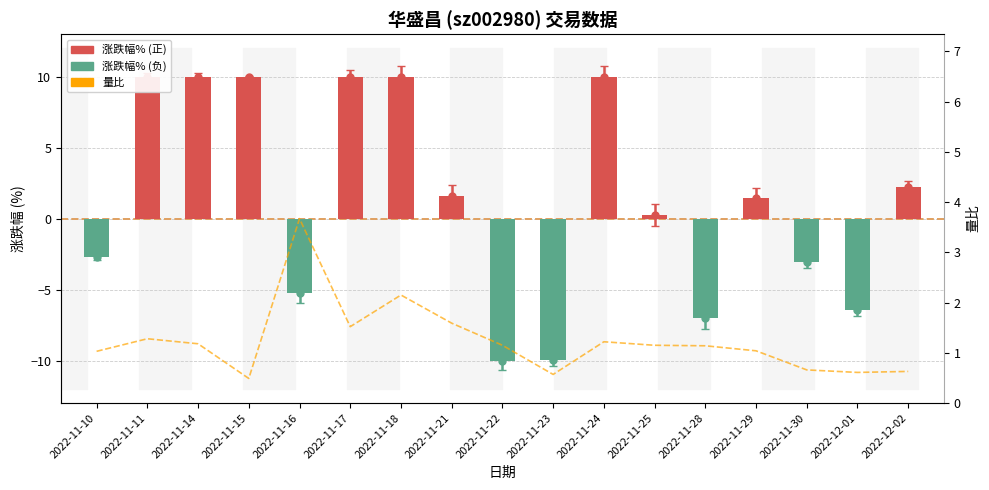

Between 2022-11-21 and 2022-11-28, which series saw the biggest shift?

涨跌幅%